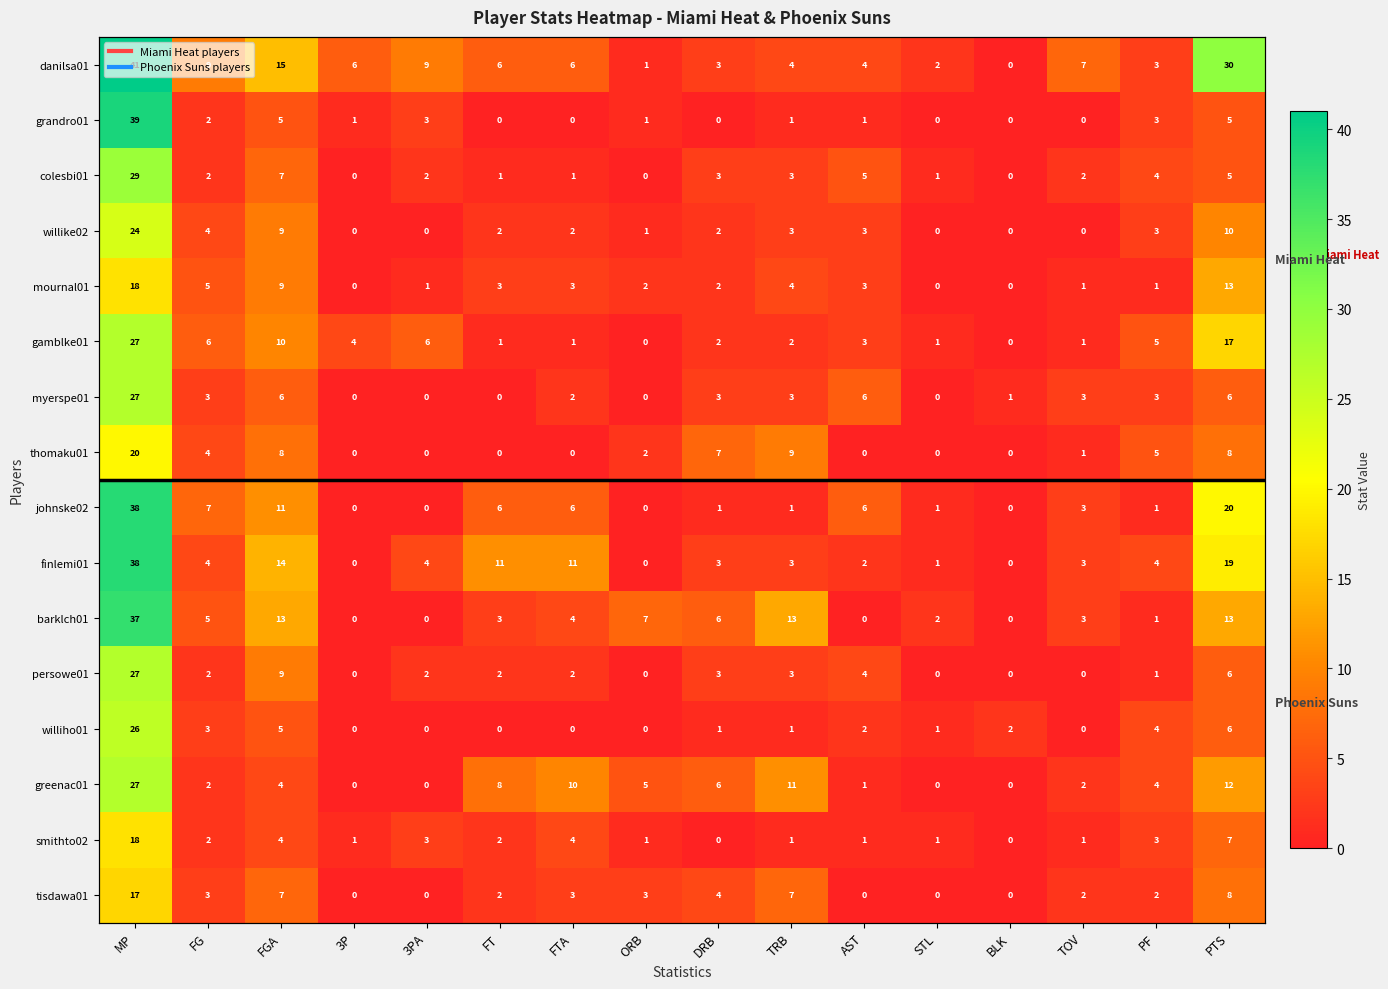

What is the maximum value shown in the chart?

41